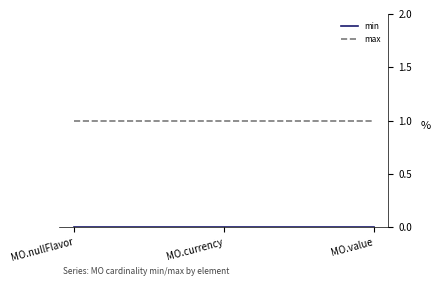

True or false: max has a value of 1 at MO.nullFlavor.

True